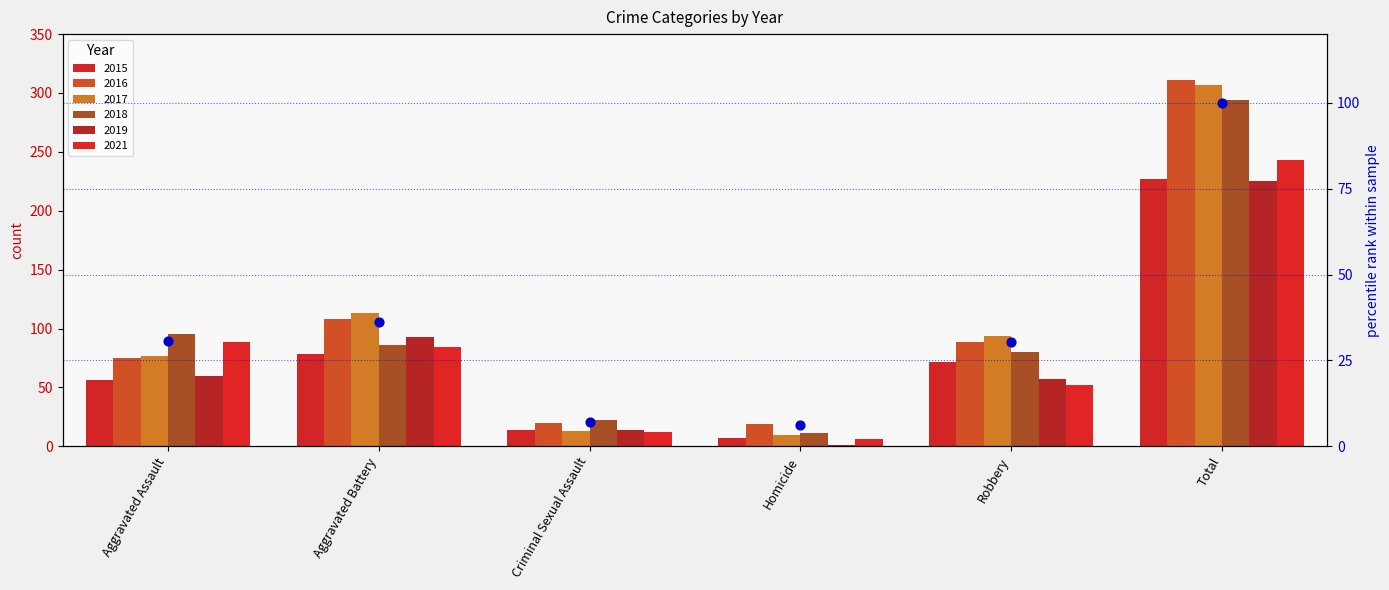

Which has a higher value, Total or Criminal Sexual Assault?

Total